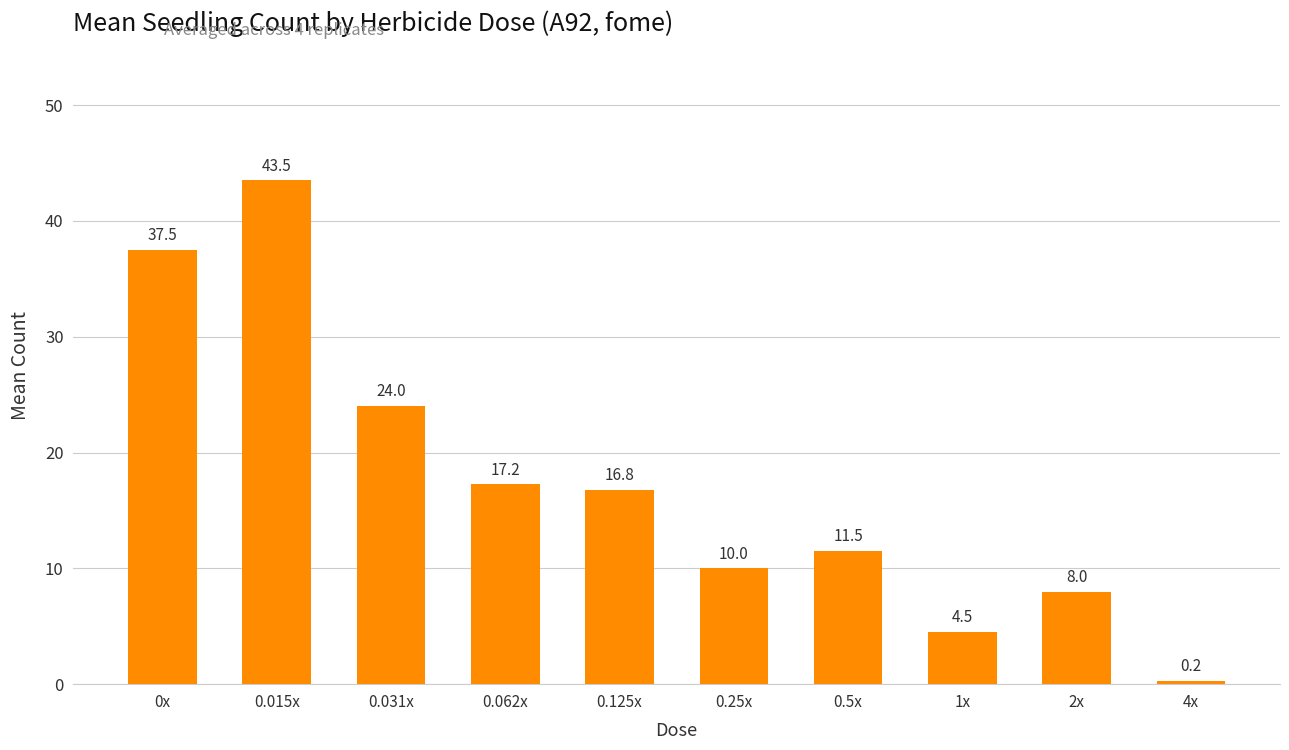

List the labels in order of value, smallest first.

4x, 1x, 2x, 0.25x, 0.5x, 0.125x, 0.062x, 0.031x, 0x, 0.015x